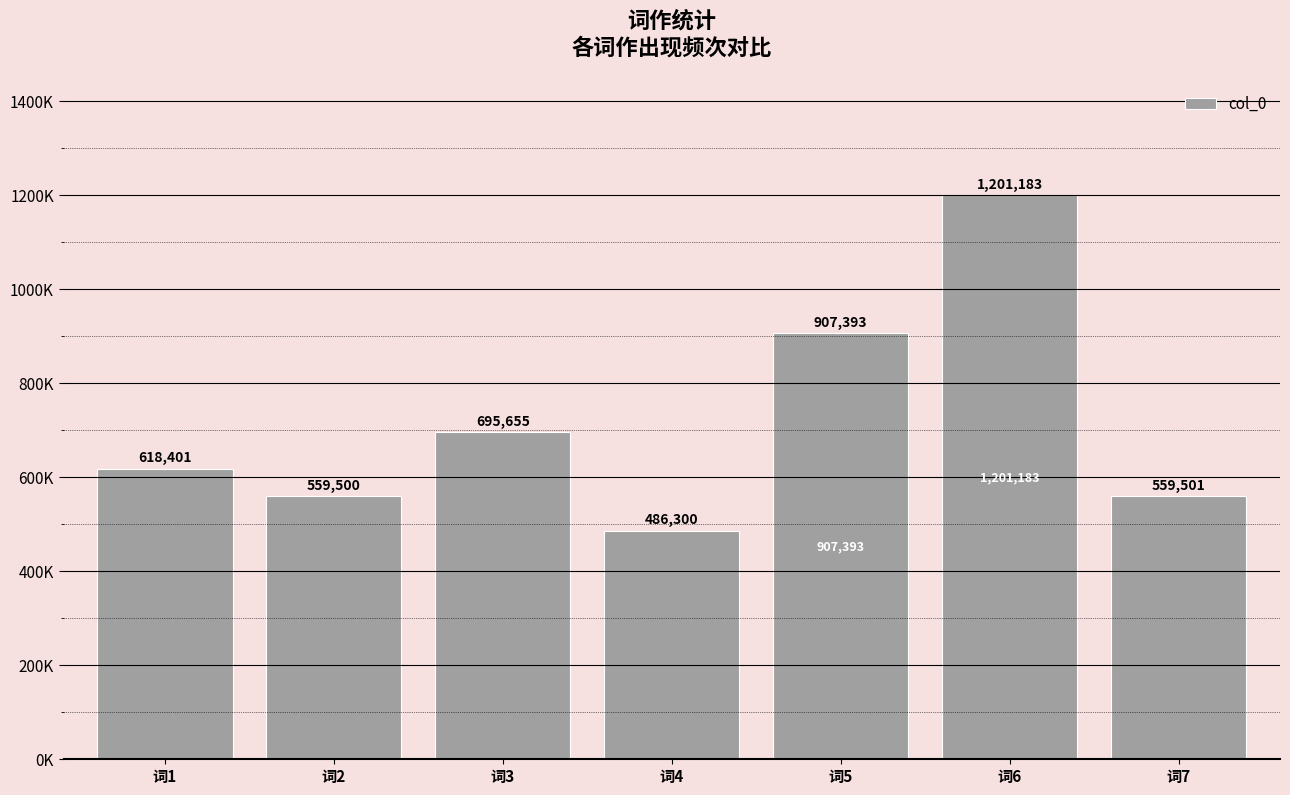

Approximately how many times larger is the value at 词7 compared to 词3?

0.8